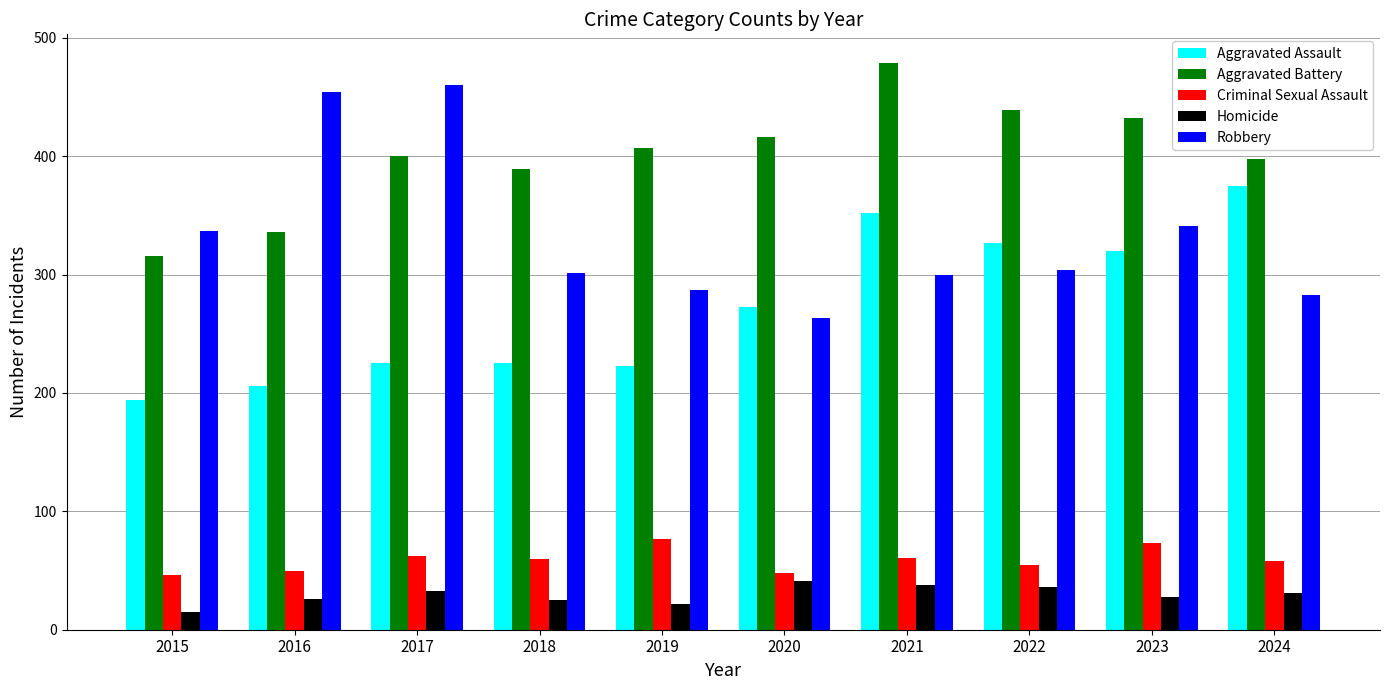

What is the value of the Robbery bar at the 3rd from the left?

460